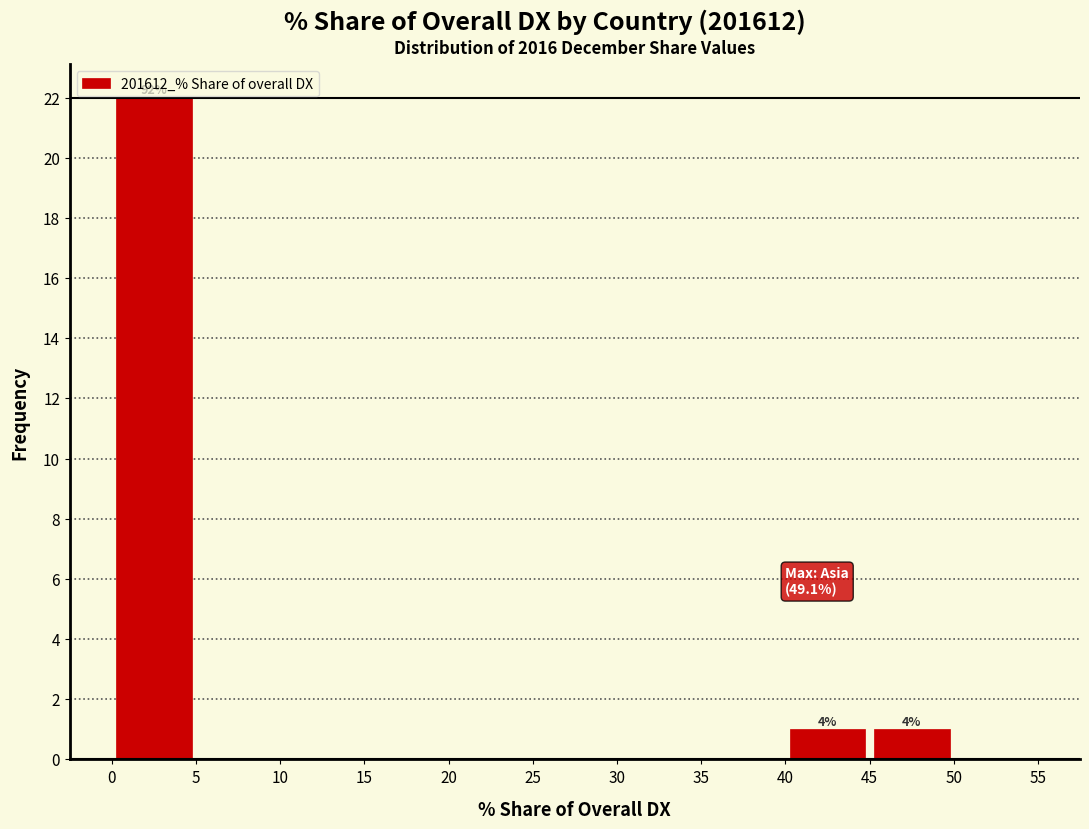

Over which range of the x-axis is the bar tallest?

0 to 5